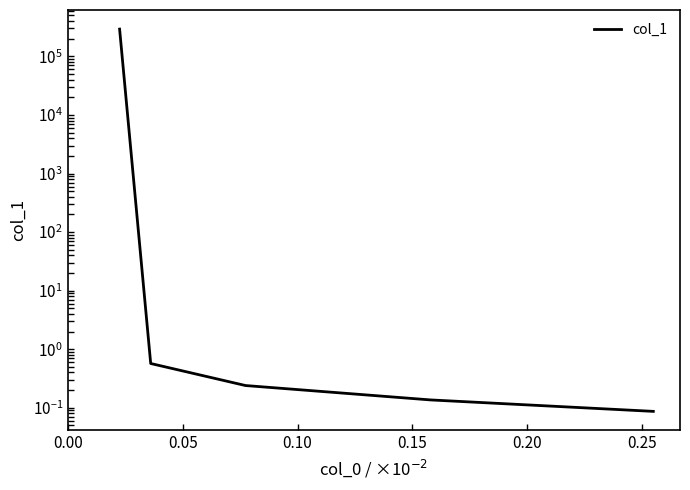

What is the sum of all values?

292718.5